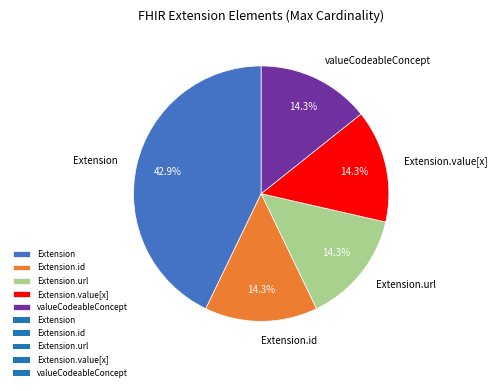

To the nearest percent, what is the average slice percentage?

20%